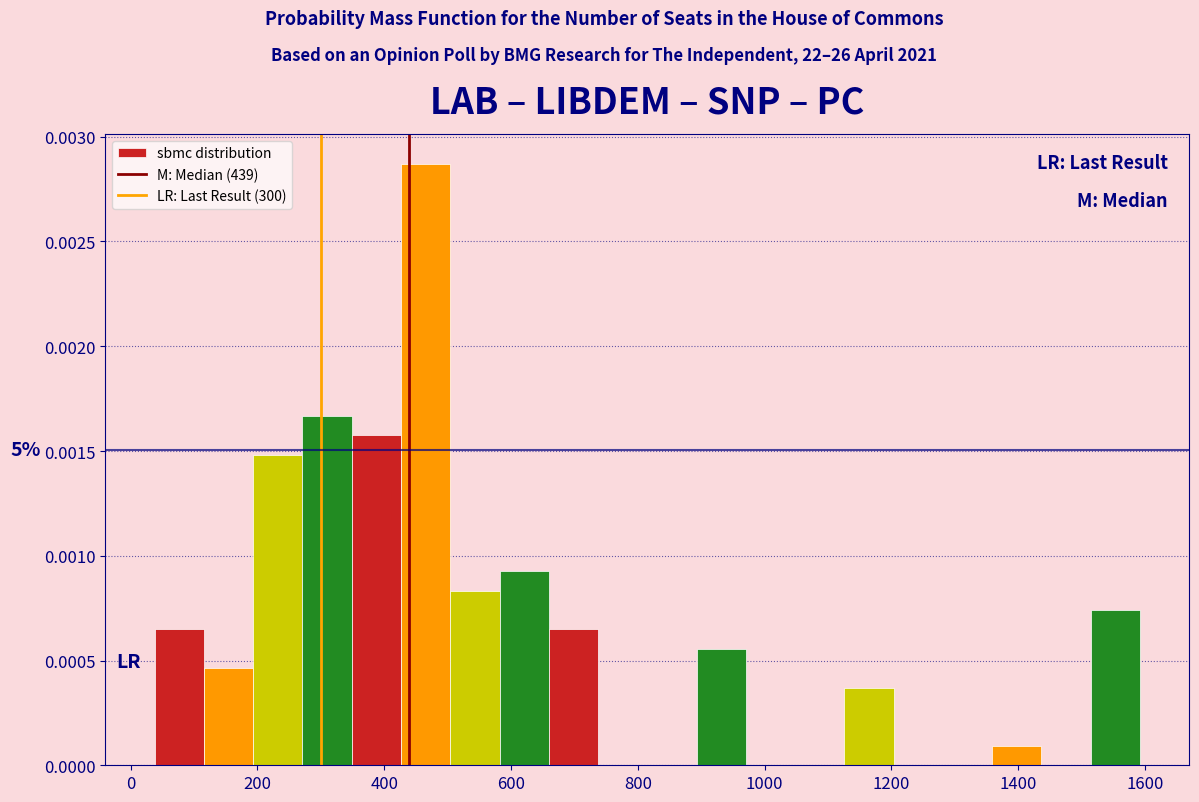

Around what value on the x-axis is the tallest bar? Give the approximate position of its centre, as read against the axis.

460